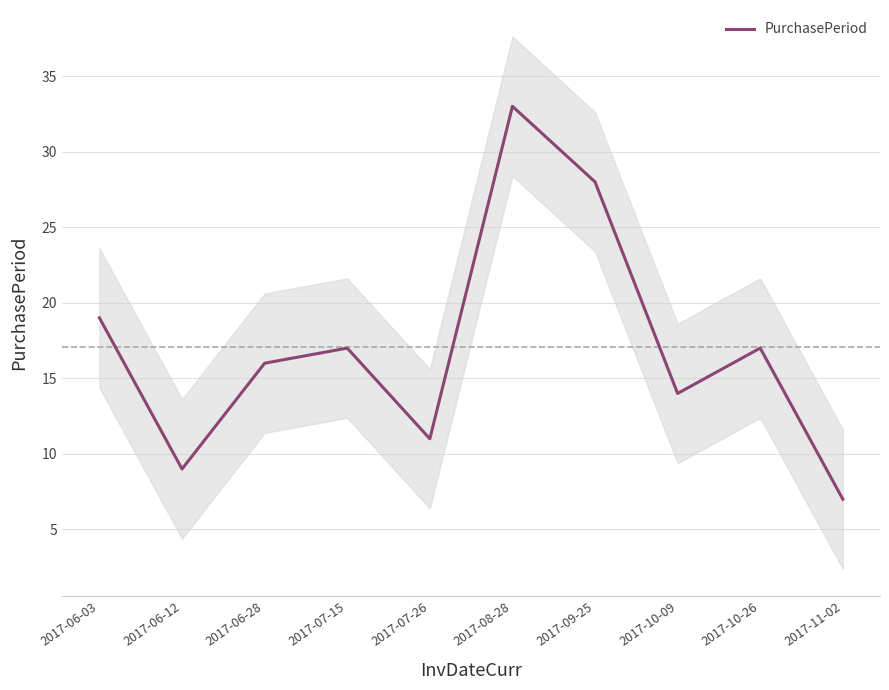

What is the label of the 9th point from the right?

2017-06-12